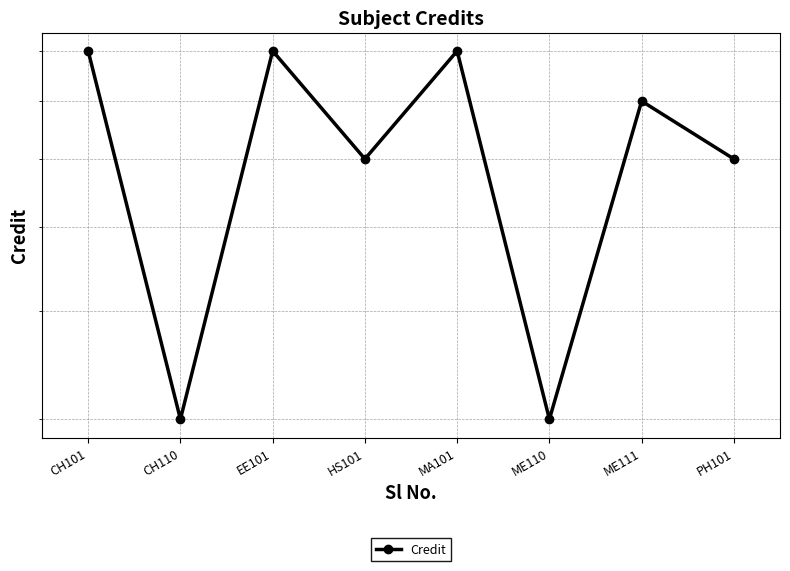

List the labels in order of value, largest first.

CH101, EE101, MA101, ME111, HS101, PH101, CH110, ME110